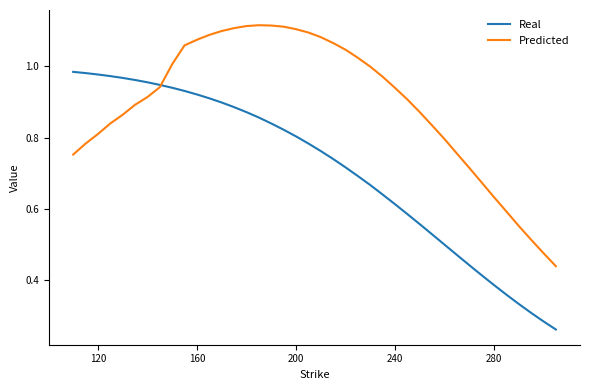

Rank the series by their maximum value, from highest to lowest.

Predicted, Real